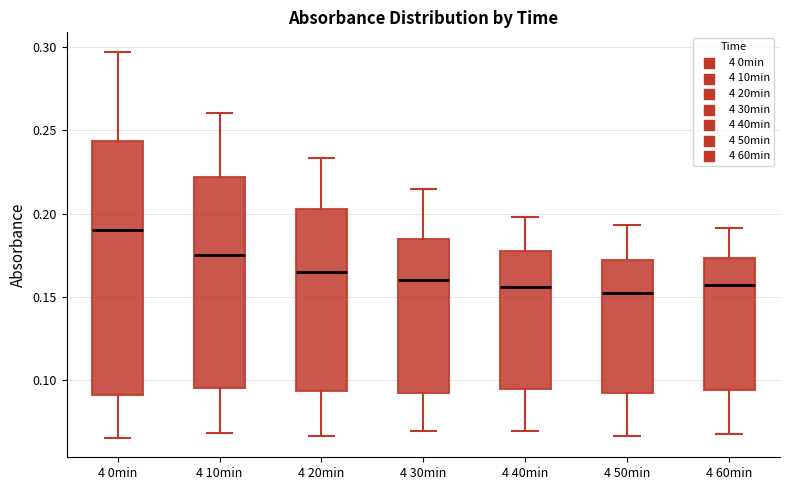

Reading left to right, read every box against the y-axis: the position of its median line, the range the box covers, and the ends of its whiskers. The values are not printed on the chart, so give them approximately, as read against the axis.

4 0min: median 0.190, box 0.090 to 0.245, whiskers 0.065 to 0.295
4 10min: median 0.175, box 0.095 to 0.220, whiskers 0.070 to 0.260
4 20min: median 0.165, box 0.095 to 0.205, whiskers 0.065 to 0.235
4 30min: median 0.160, box 0.090 to 0.185, whiskers 0.070 to 0.215
4 40min: median 0.155, box 0.095 to 0.180, whiskers 0.070 to 0.200
4 50min: median 0.150, box 0.095 to 0.170, whiskers 0.065 to 0.195
4 60min: median 0.155, box 0.095 to 0.175, whiskers 0.065 to 0.190